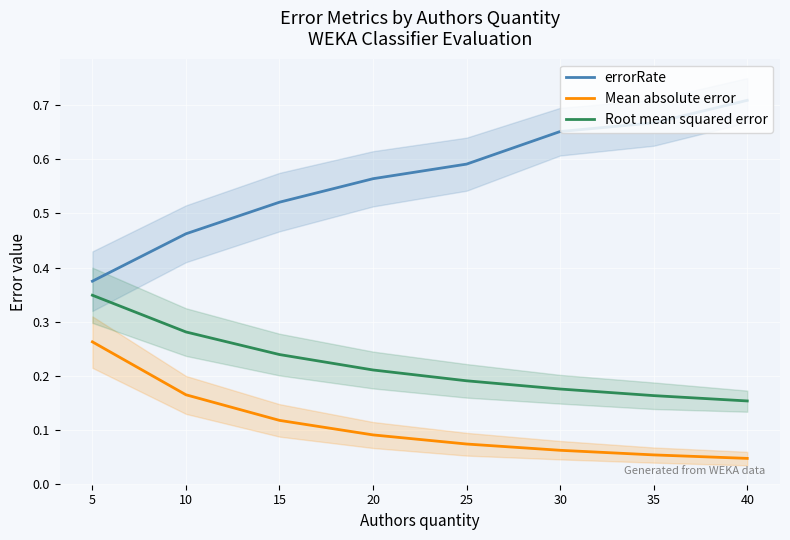

What is the difference between the second highest and second lowest values in the errorRate series?

0.2